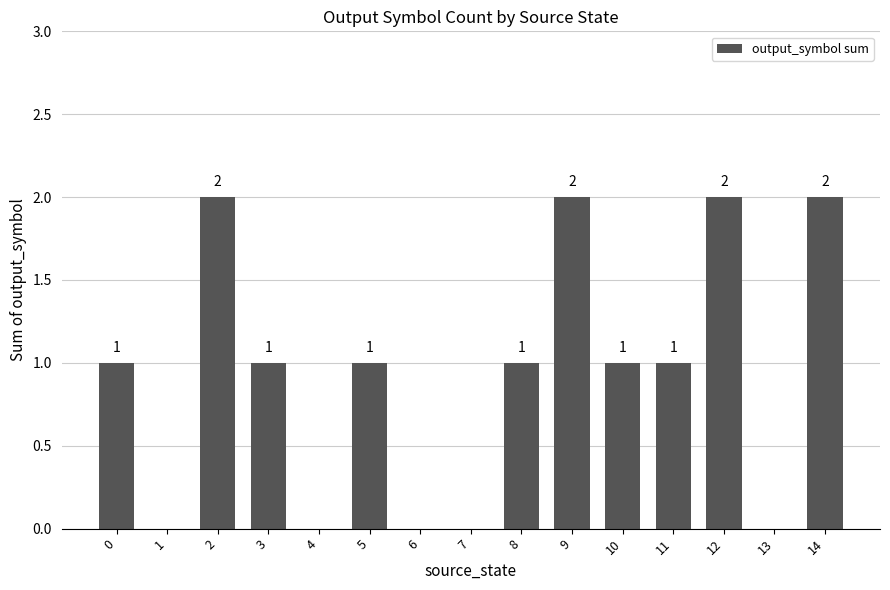

Reading right to left, extract all data points from this chart.

14=2	13=0	12=2	11=1	10=1	9=2	8=1	7=0	6=0	5=1	4=0	3=1	2=2	1=0	0=1